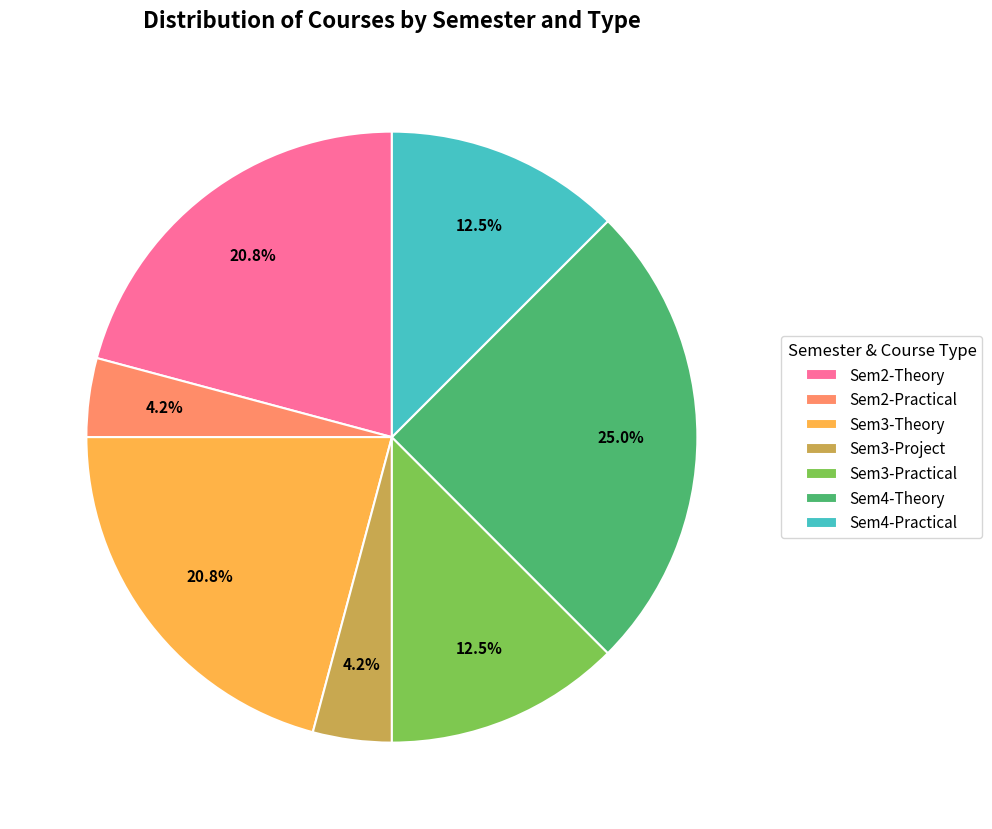

How many slices are in this pie chart?

7